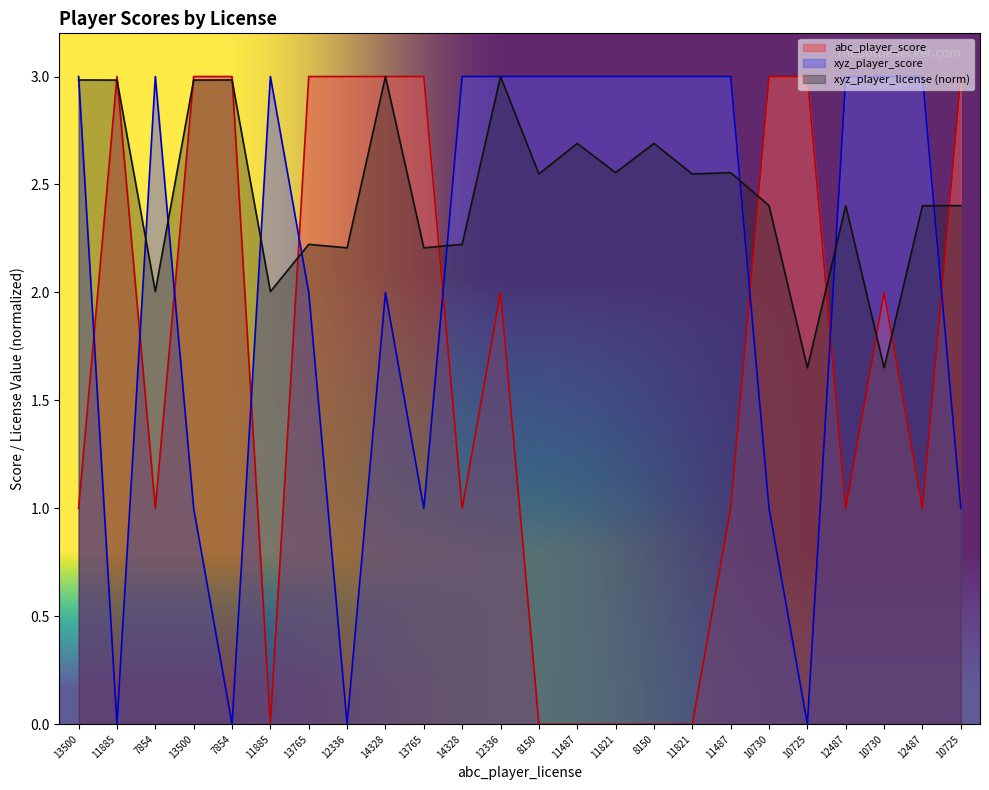

Reading left to right, extract all data points from this chart.

abc_player_score: 1.0	3.0	1.0	3.0	3.0	0.0	3.0	3.0	3.0	3.0	1.0	2.0	0.0	0.0	0.0	0.0	0.0	1.0	3.0	3.0	1.0	2.0	1.0	3.0
xyz_player_score: 3.0	0.0	3.0	1.0	0.0	3.0	2.0	0.0	2.0	1.0	3.0	3.0	3.0	3.0	3.0	3.0	3.0	3.0	1.0	0.0	3.0	3.0	3.0	1.0
xyz_player_license: 3.0	3.0	2.0	3.0	3.0	2.0	2.2	2.2	3.0	2.2	2.2	3.0	2.5	2.7	2.6	2.7	2.5	2.6	2.4	1.7	2.4	1.7	2.4	2.4